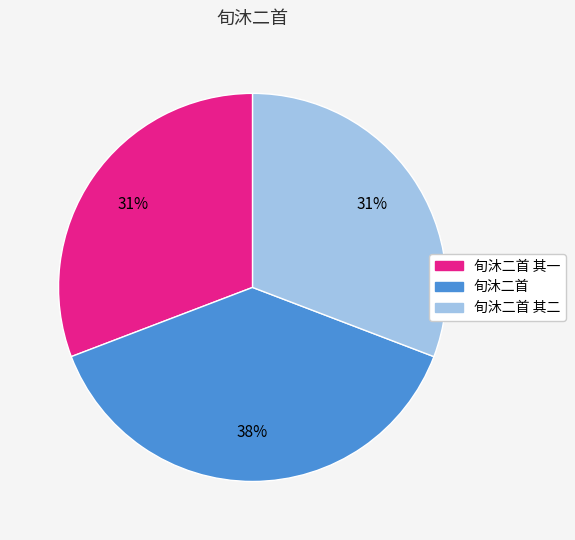

Is there any slice that represents more than half of the pie?

No